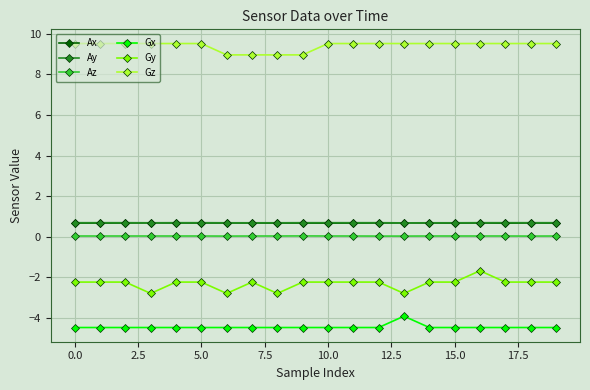

Which series has the largest total across all categories?

Gz